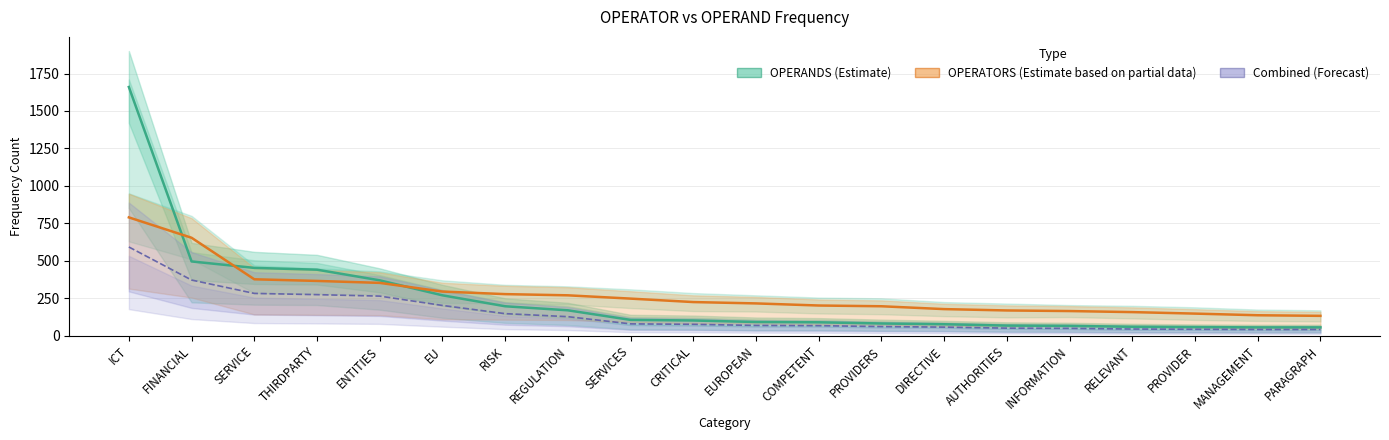

Which series ends up on top after the final intersection of OPERANDS (Estimate) and OPERATORS (Estimate based on partial data)?

OPERATORS (Estimate based on partial data)